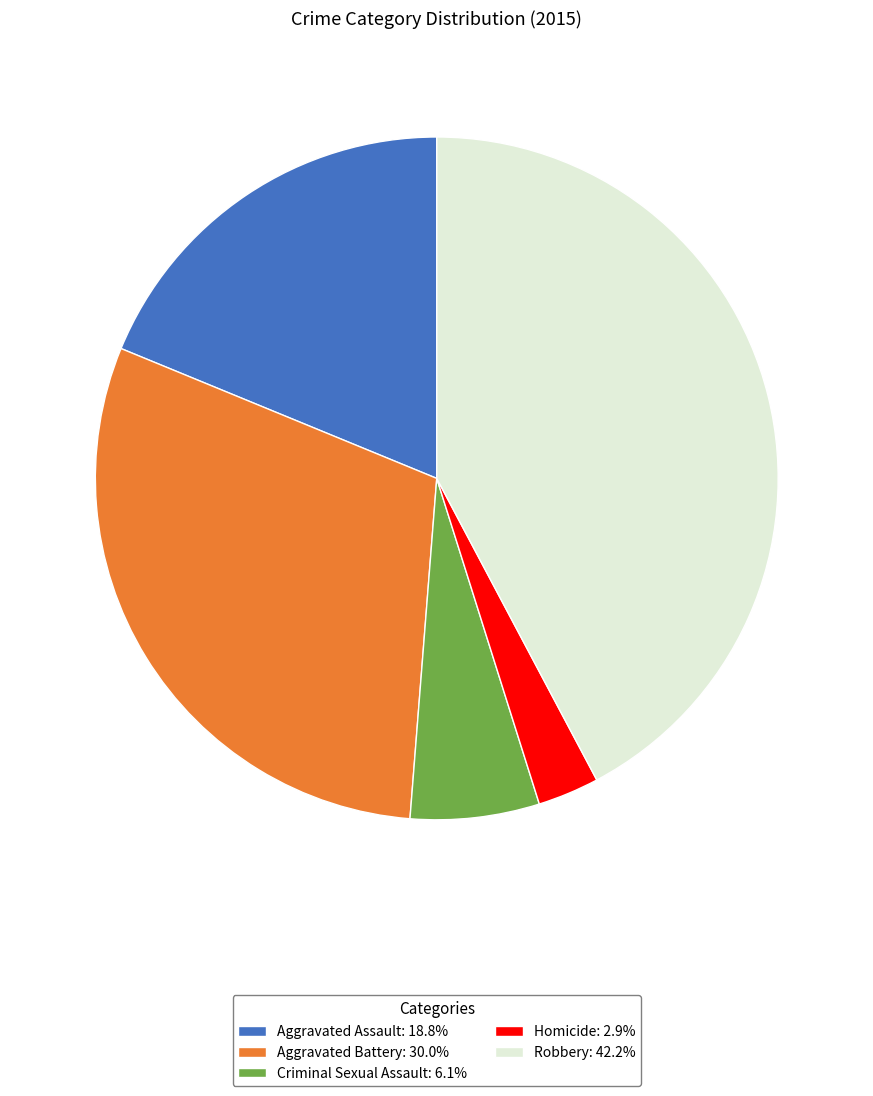

Rank the categories by value from lowest to highest.

Homicide, Criminal Sexual Assault, Aggravated Assault, Aggravated Battery, Robbery